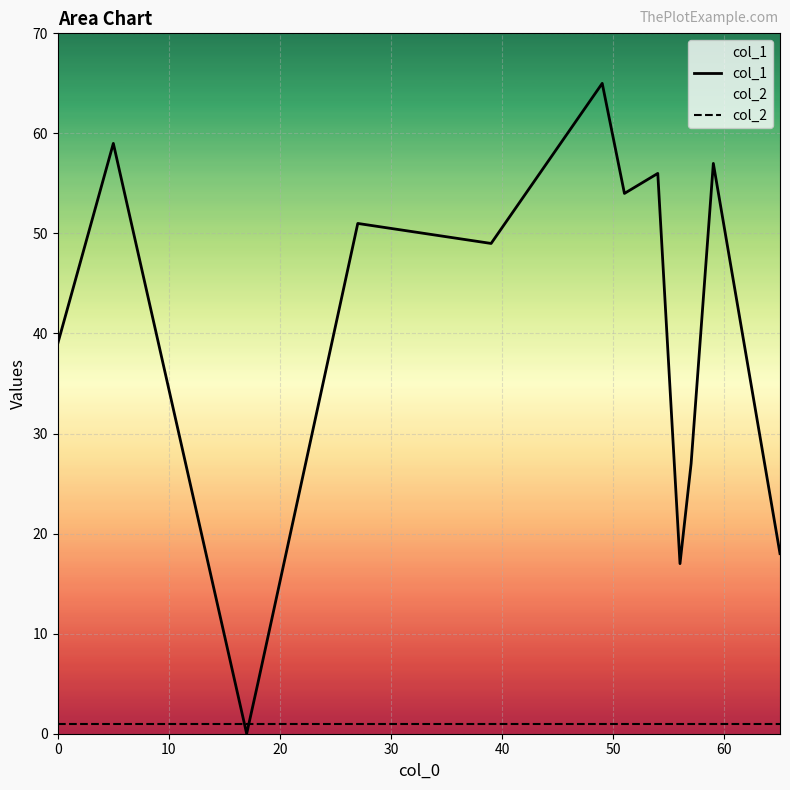

The col_1 series shows 15 at 10. True or false?

False